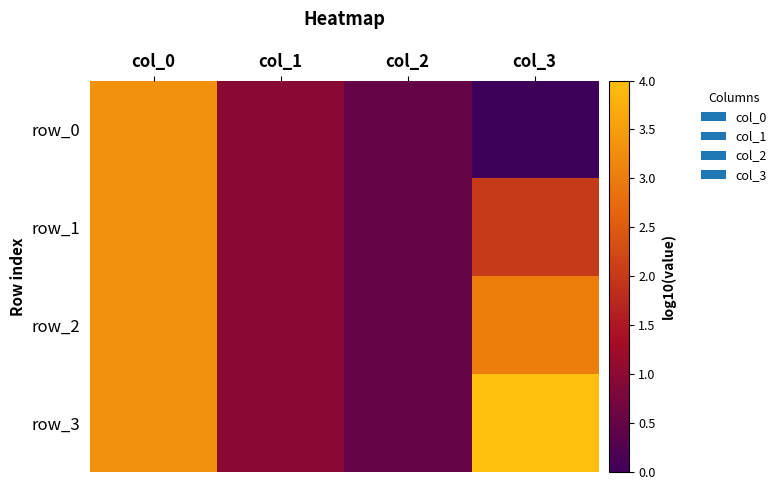

Which series changed the most between col_1 and col_3?

row_3